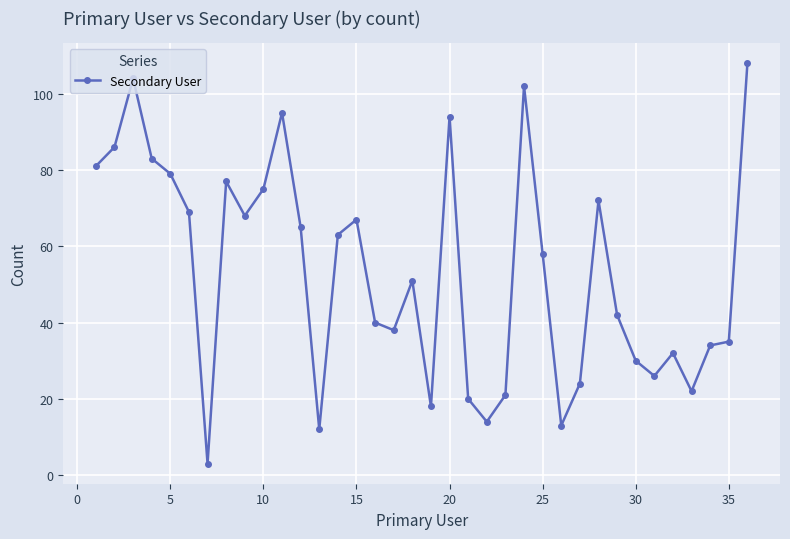

True or false: the data has more than 2 interior local peaks.

True